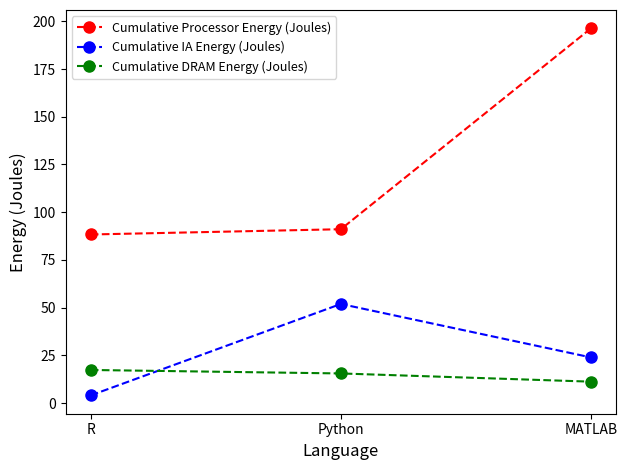

Does the chart display data point markers on the line(s)?

Yes